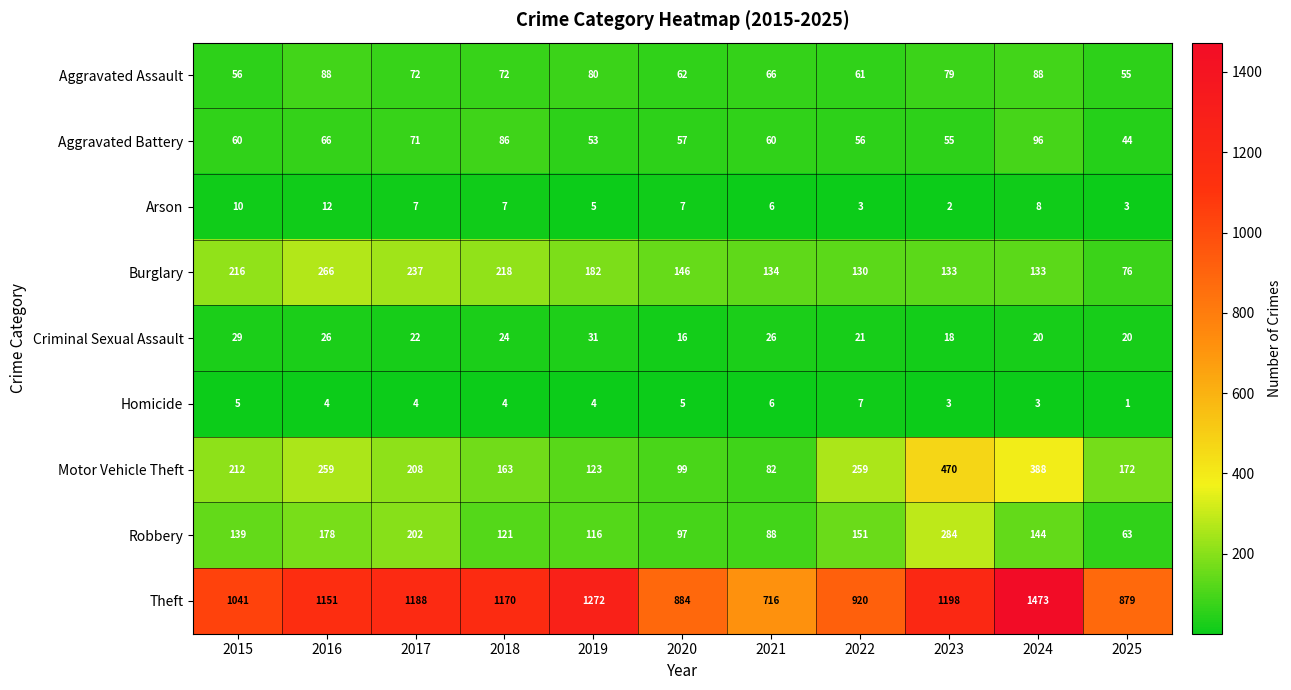

How many categories are shown in the chart?

11